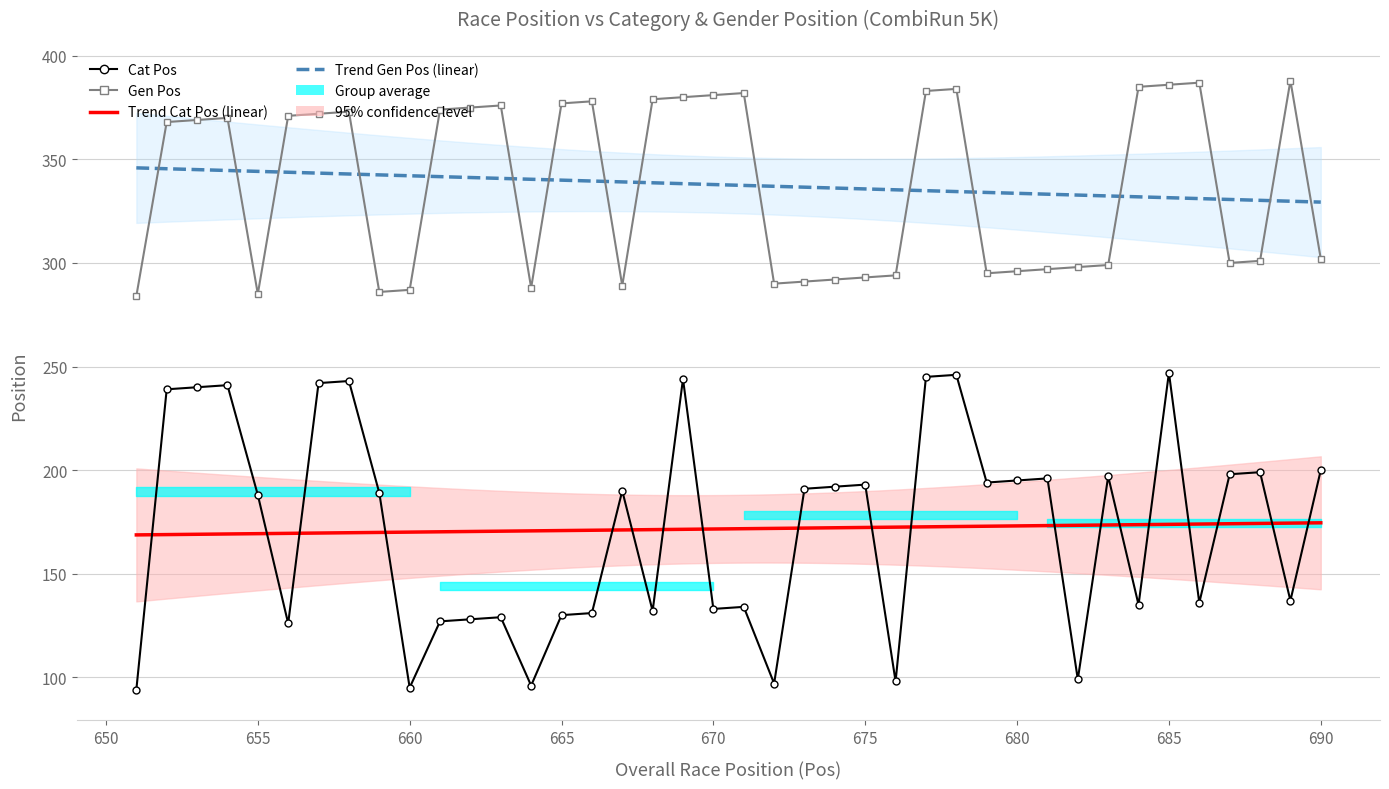

List the series in order of their overall mean, lowest first.

Cat Pos, Gen Pos